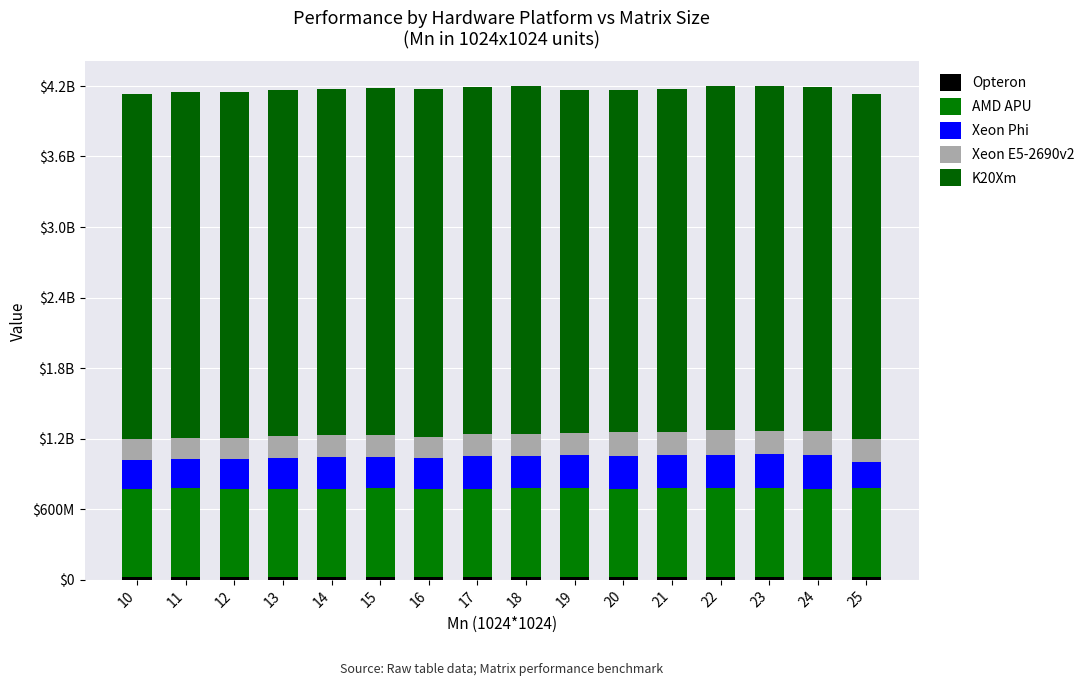

What is the average value of the Xeon E5-2690v2 series?

189712125